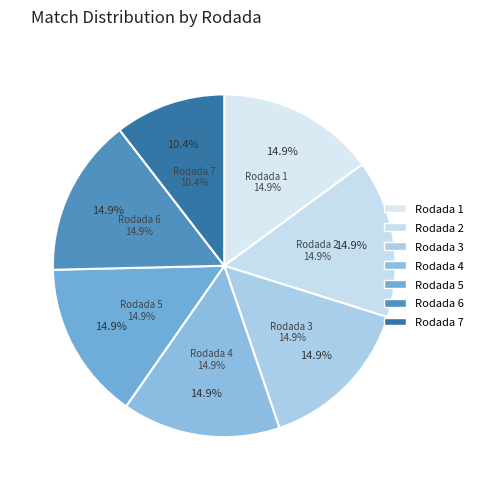

True or false: Rodada 5 accounts for 1% of the total.

False